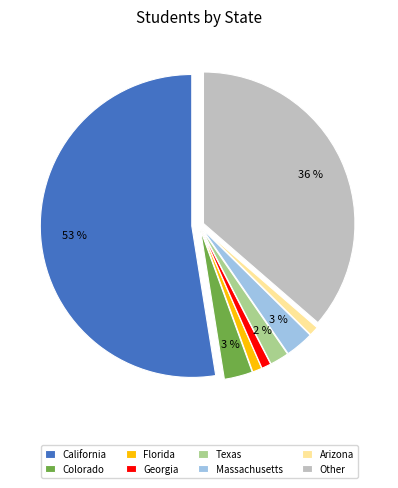

To the nearest percent, what portion does Colorado represent?

3%